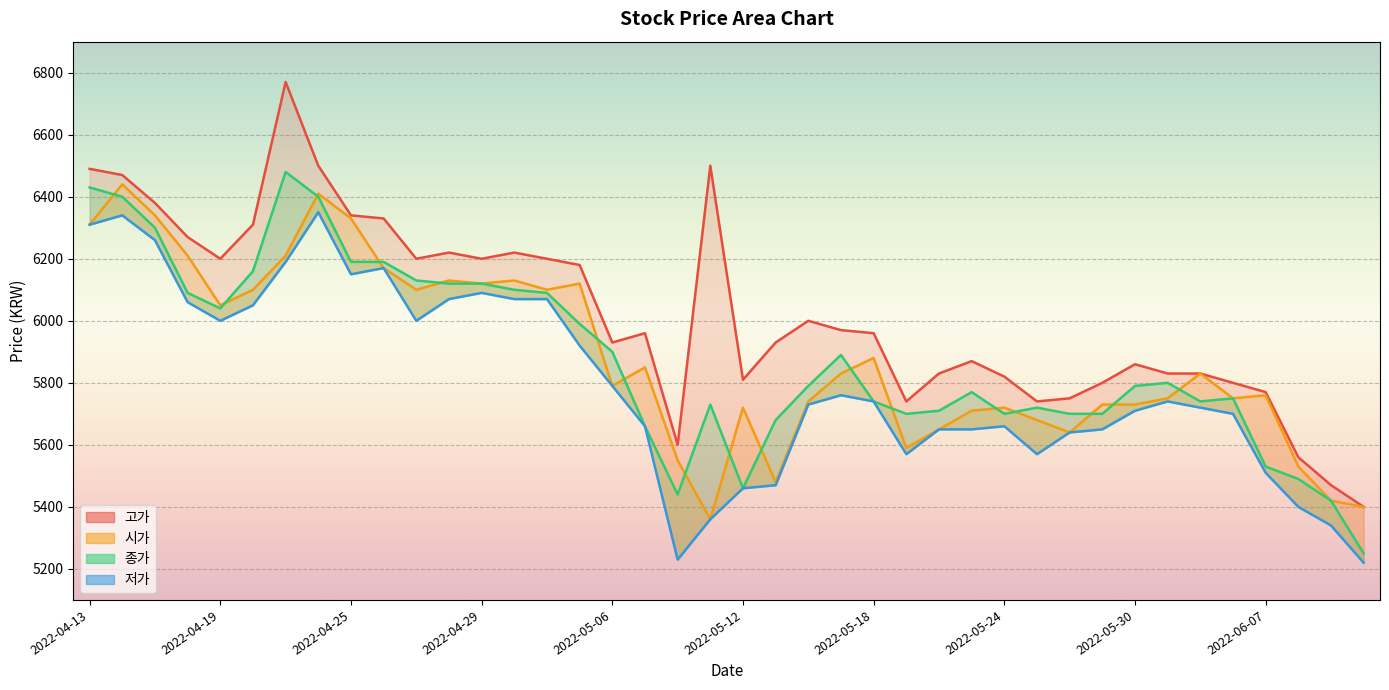

Is the value of 종가 at 2022-06-07 greater than the value of 시가 at 2022-06-07?

No